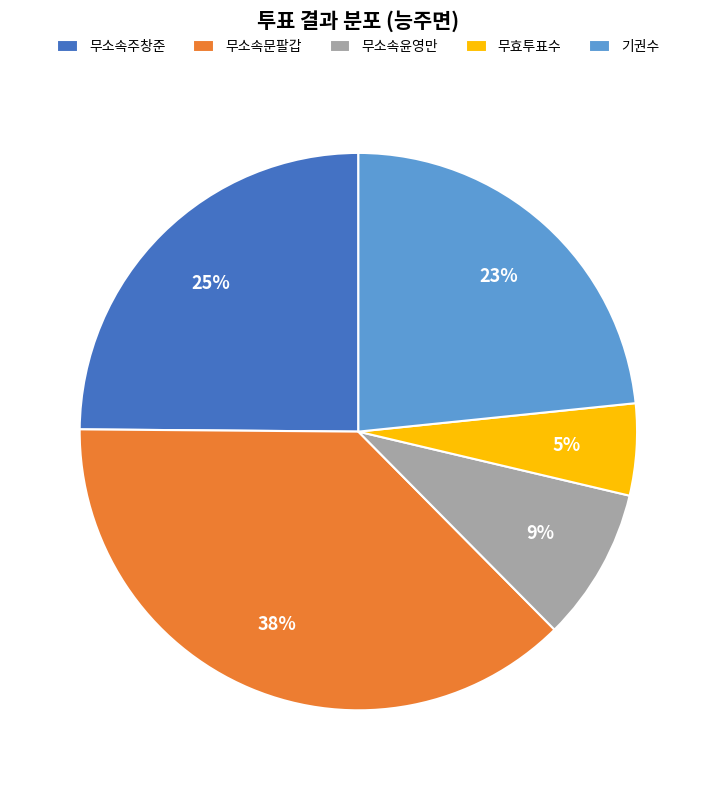

How many slices are in this pie chart?

5